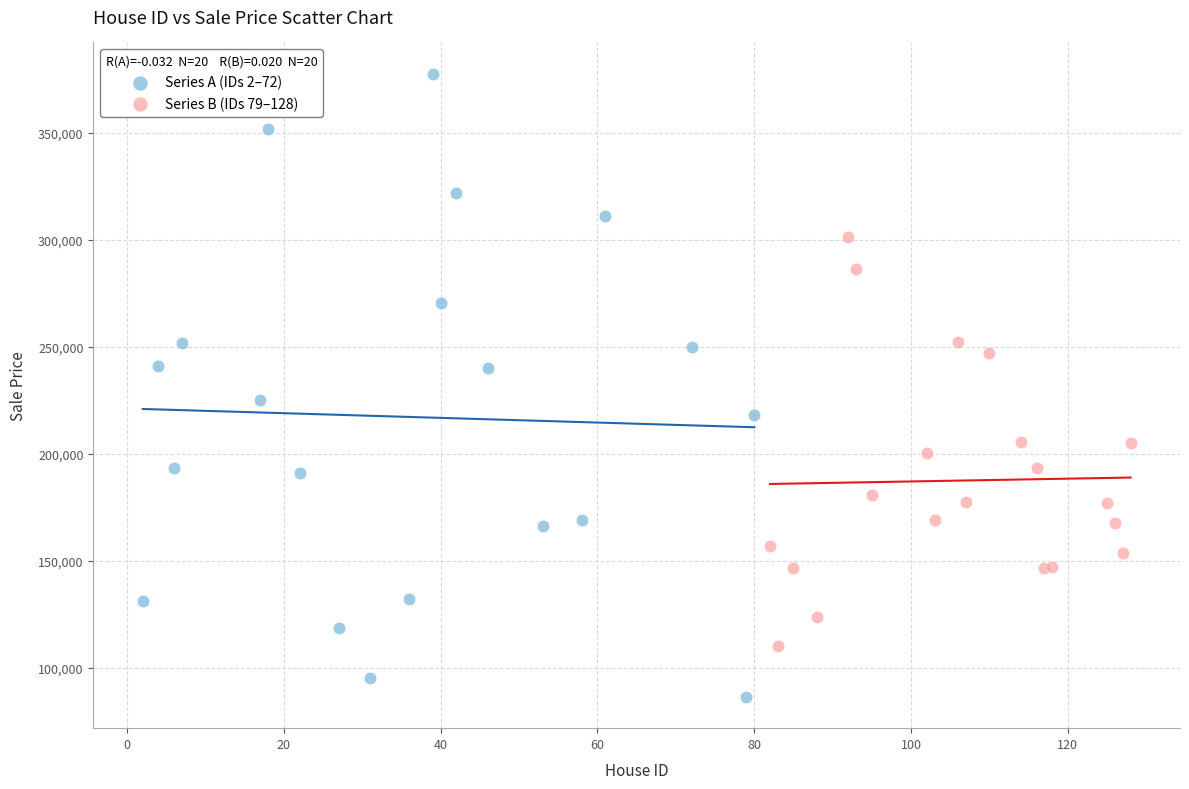

Which series has the widest spread of Y values?

Series A (IDs 2–72)